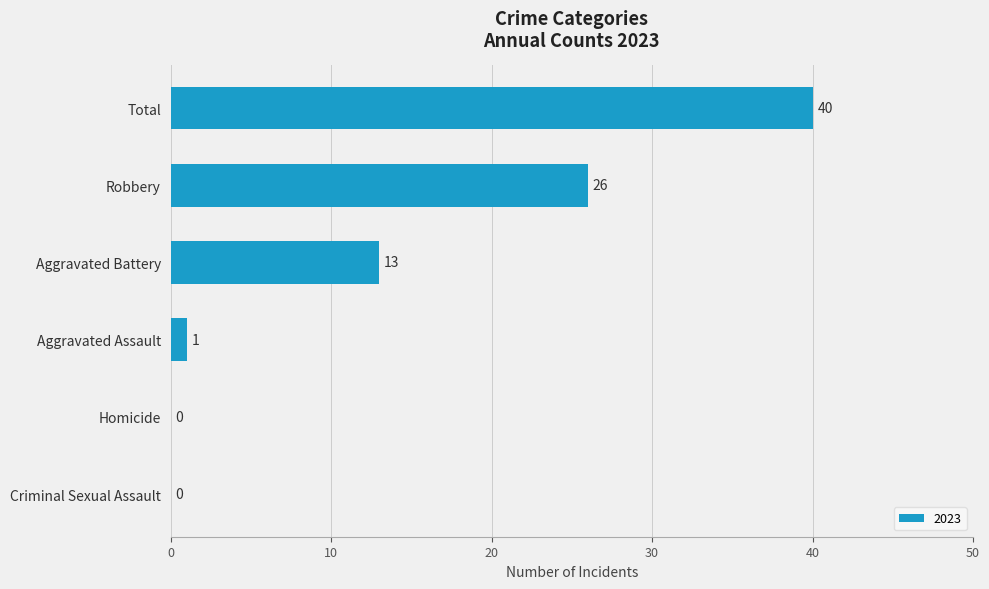

What is the sum of the values at Criminal Sexual Assault and Robbery?

26